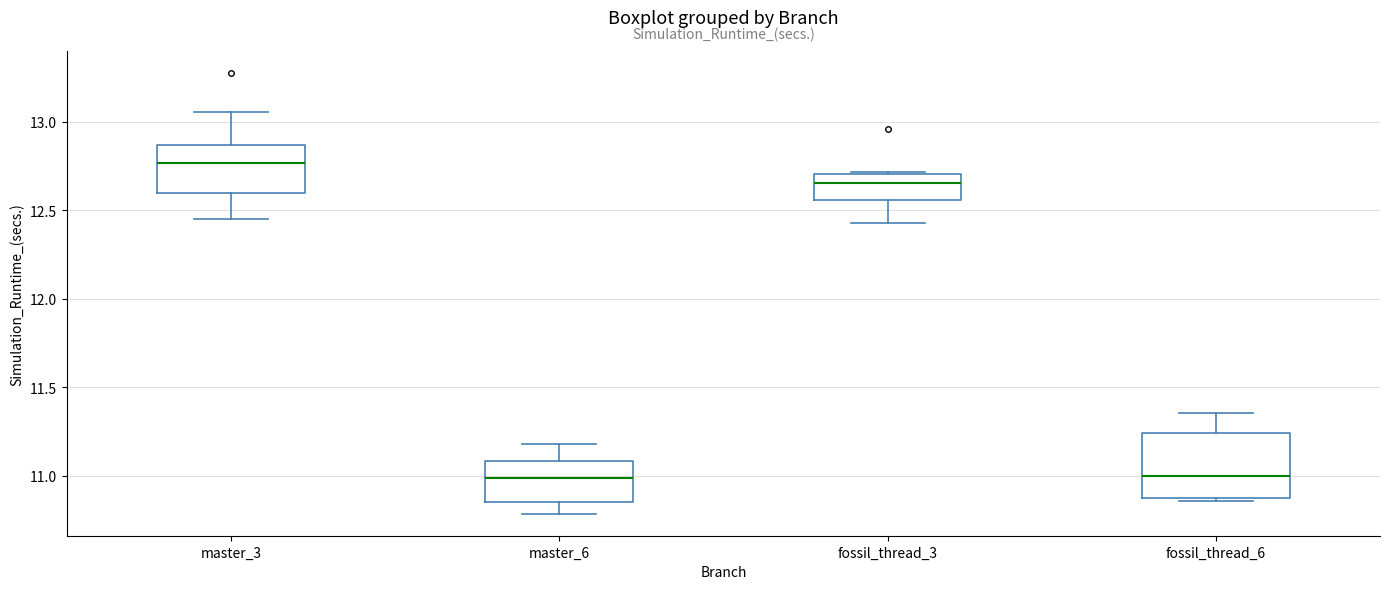

Where is the lower edge of the box for master_6 on the y-axis? The values are not printed on the chart, so give them approximately, as read against the axis.

10.85